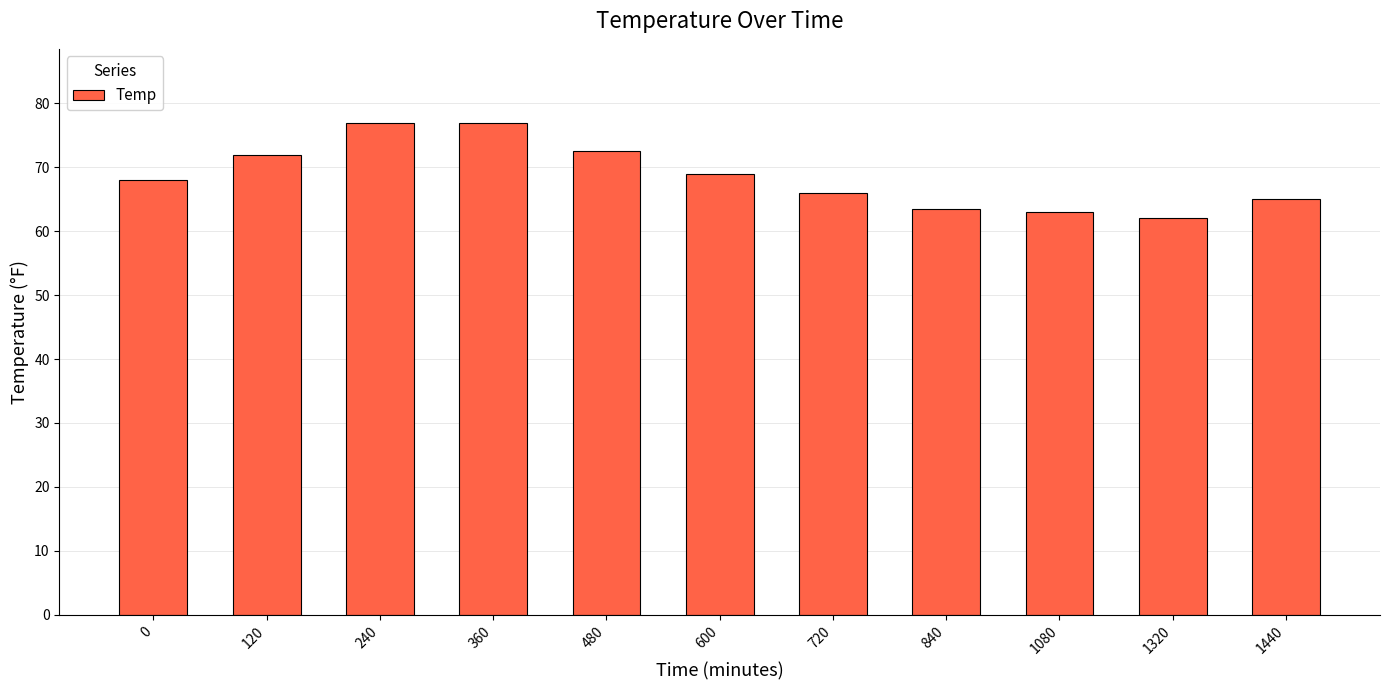

What is the ratio of the value at 840 to the value at 240?

0.8